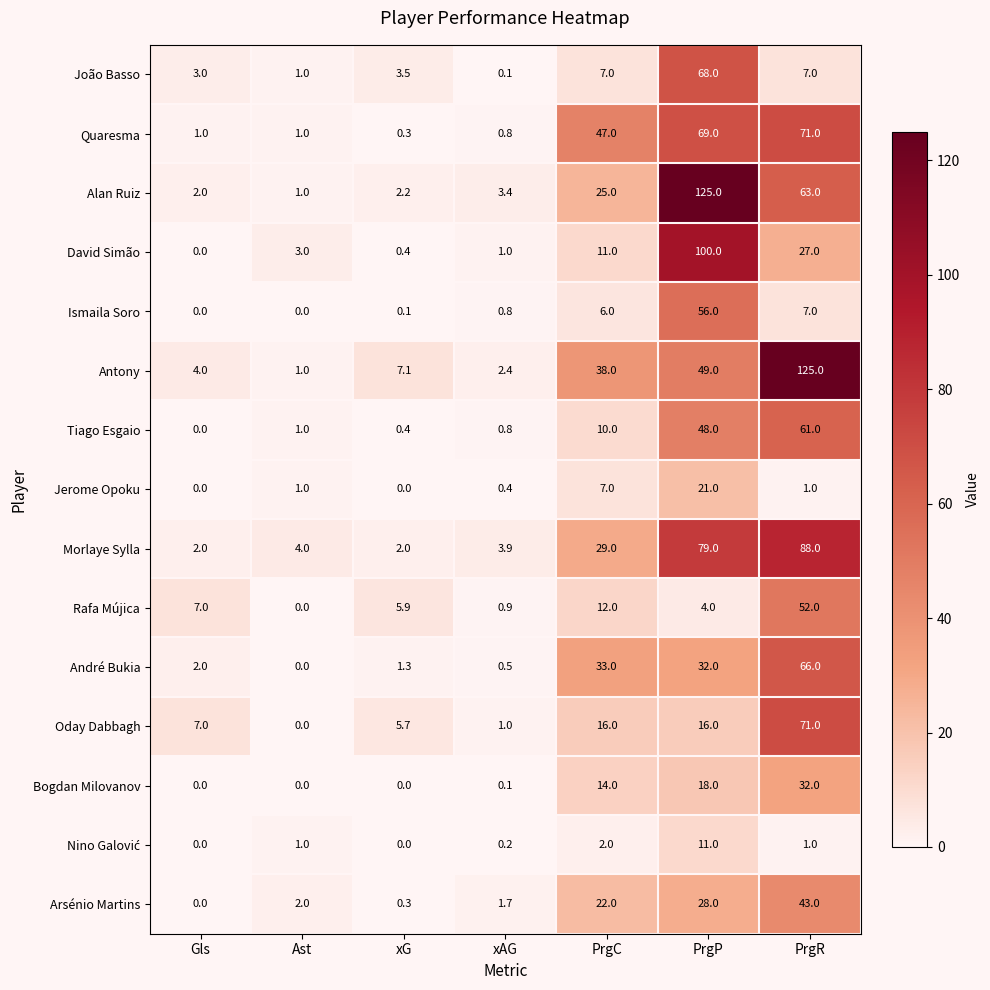

What is the minimum value for Alan Ruiz?

1.0